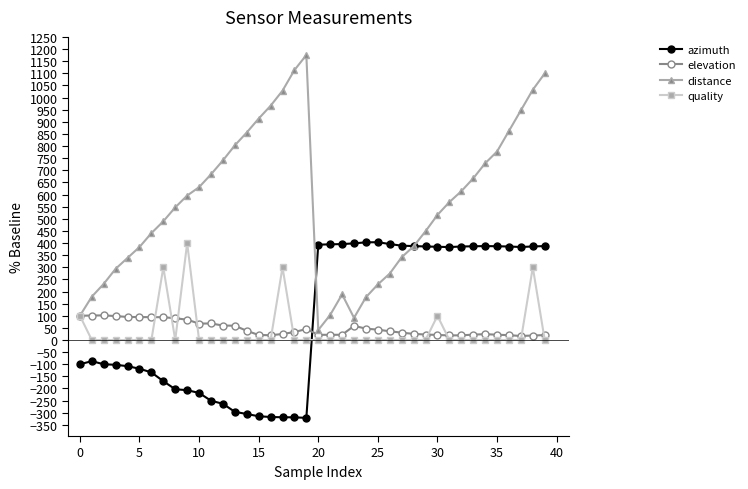

Which series has the widest spread of values?

distance